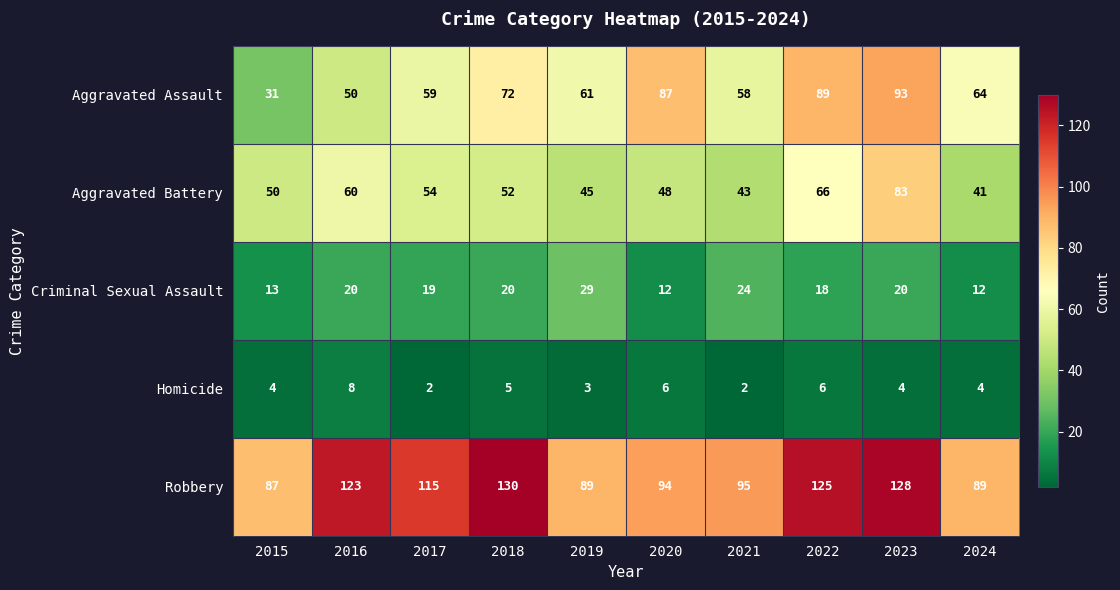

The value of Robbery at 2021 is 95. True or false?

True